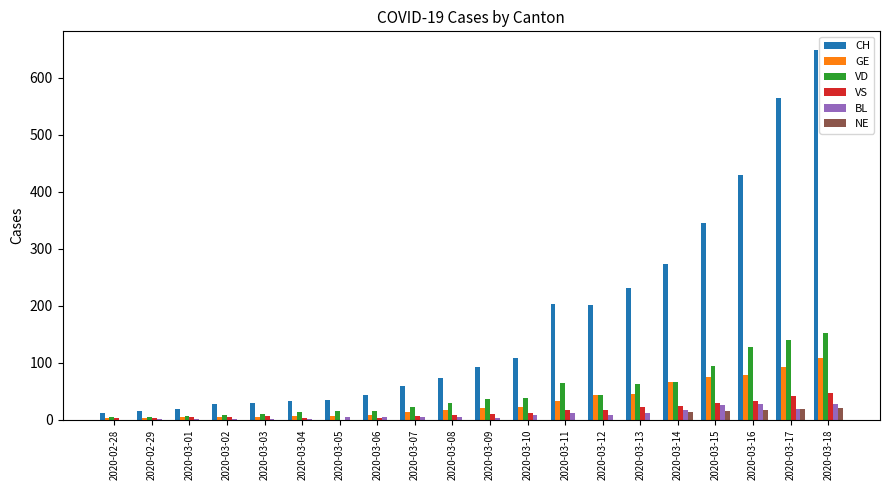

At which category is the sum across all series the highest?

2020-03-18